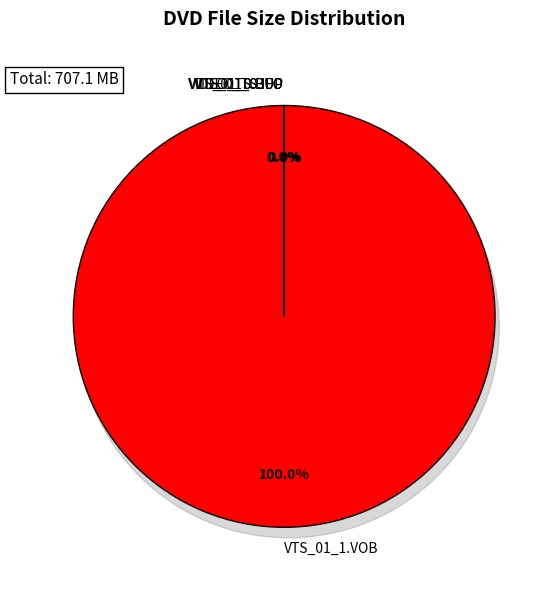

Which has a higher value, /VIDEO_TS/VIDEO_TS.IFO or /VIDEO_TS/VIDEO_TS.BUP?

/VIDEO_TS/VIDEO_TS.IFO